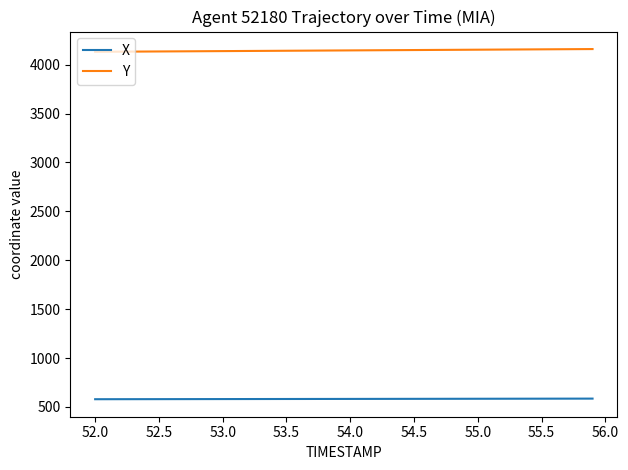

What is the sum of all Y values?

165794.2